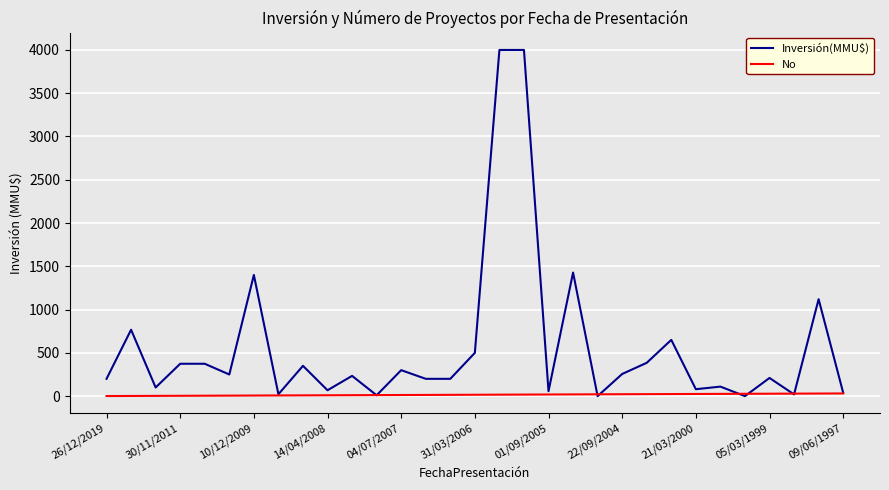

Which series has the largest total across all categories?

Inversión(MMU$)